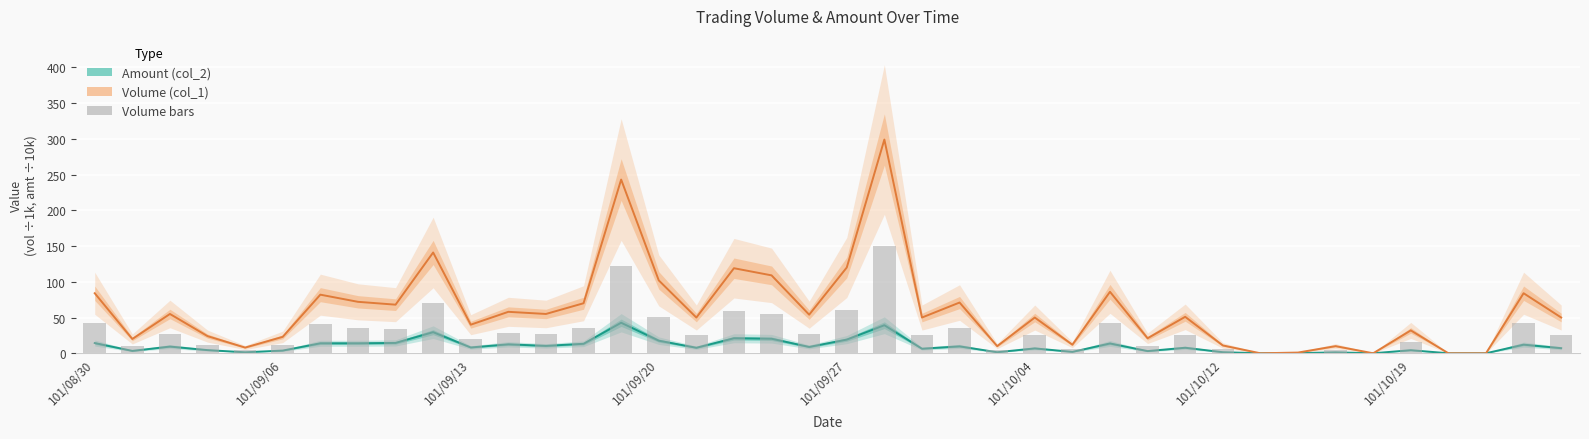

Are the bars grouped side by side (vs. stacked)?

Yes